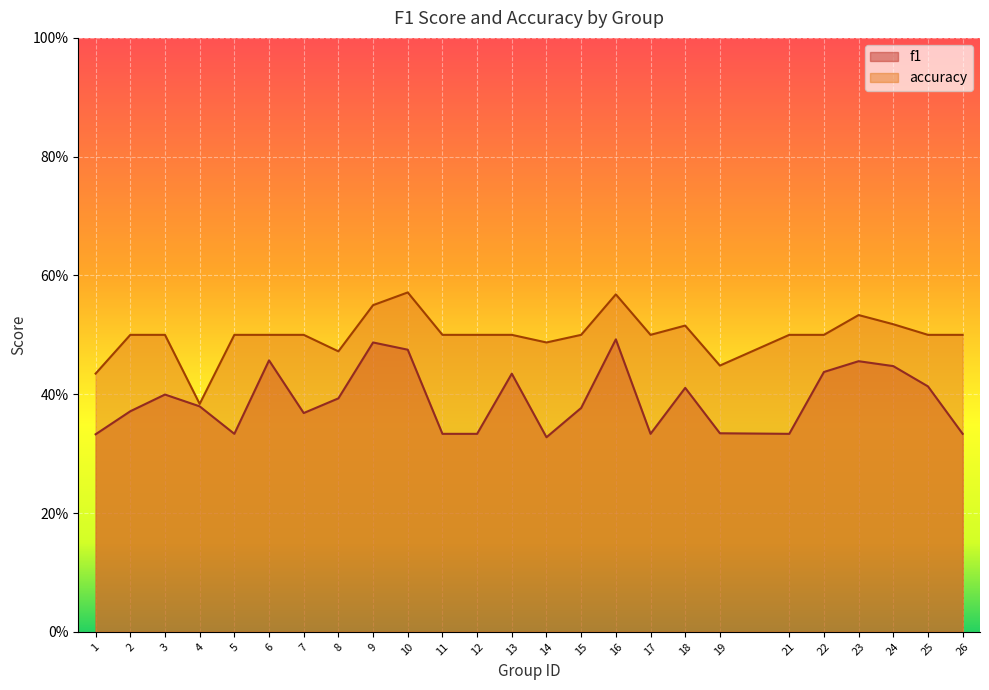

True or false: accuracy has a value of 0.2 at 7.

False